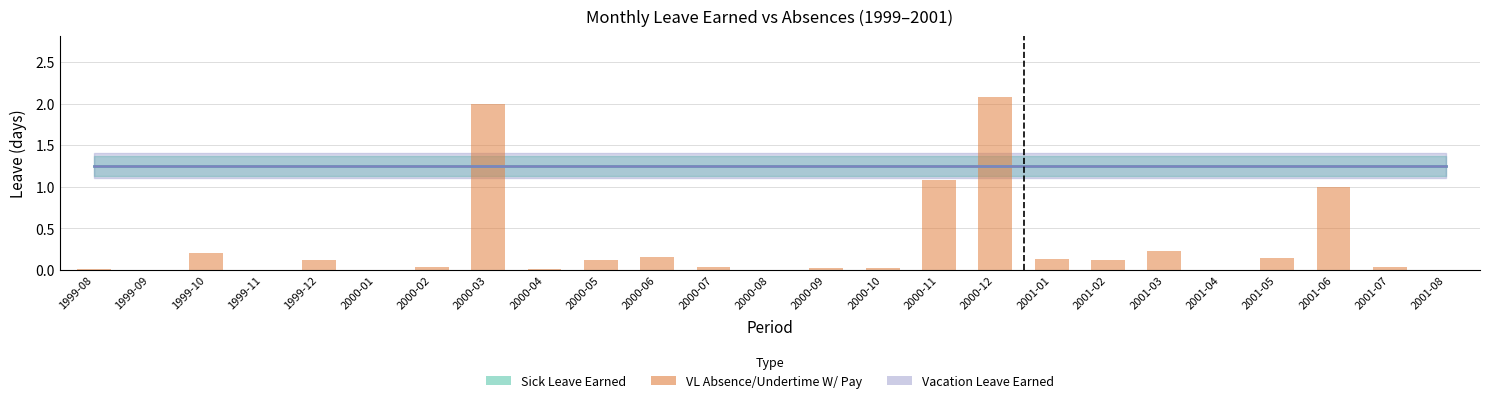

The value at 2000-02 is 0.0. True or false?

True